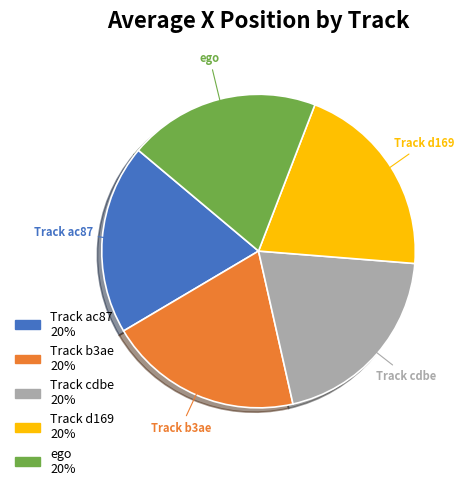

To the nearest percent, what is the average slice percentage?

20%